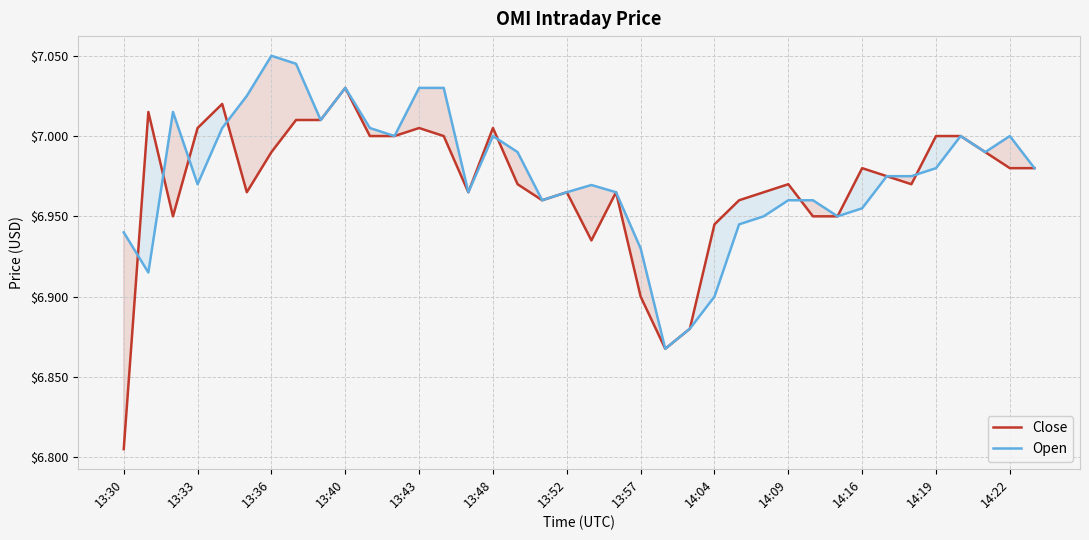

How many intersections are there between Open and Close?

7